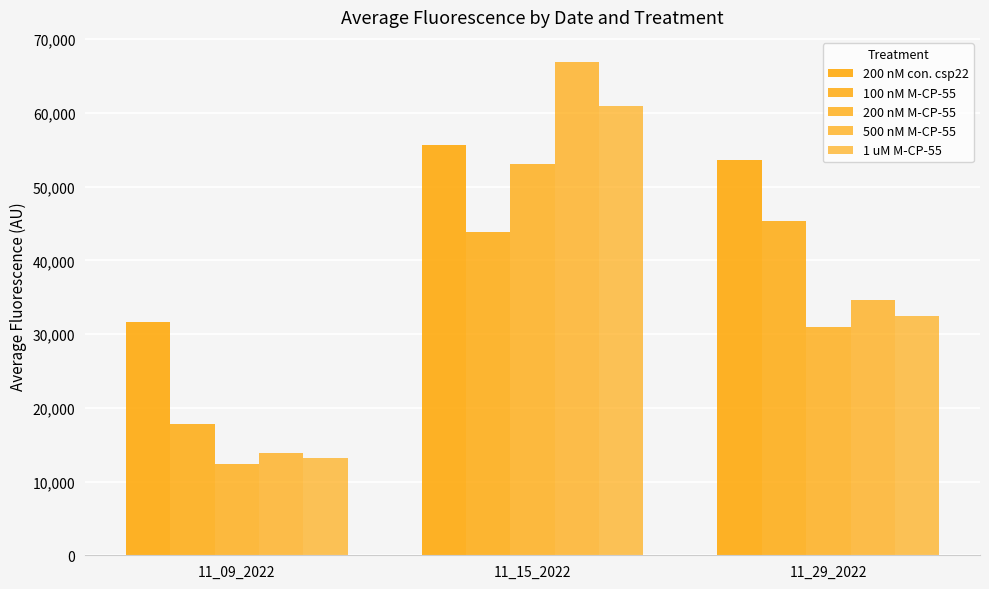

How many groups of bars are there?

3